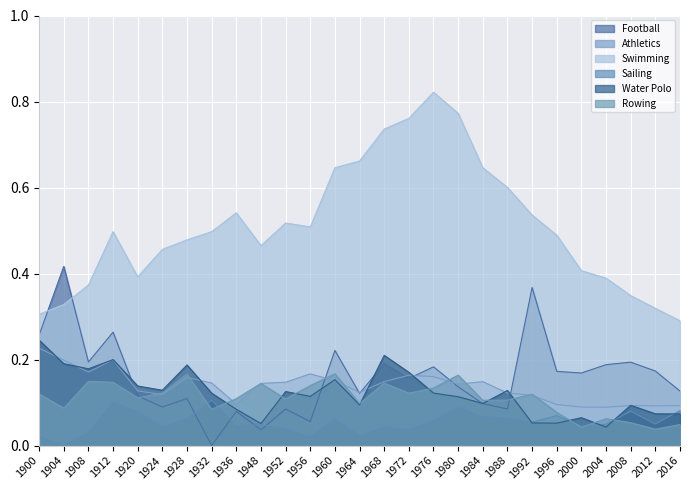

At 1932, list the series in order from largest to smallest.

Swimming, Athletics, Water Polo, Sailing, Rowing, Football